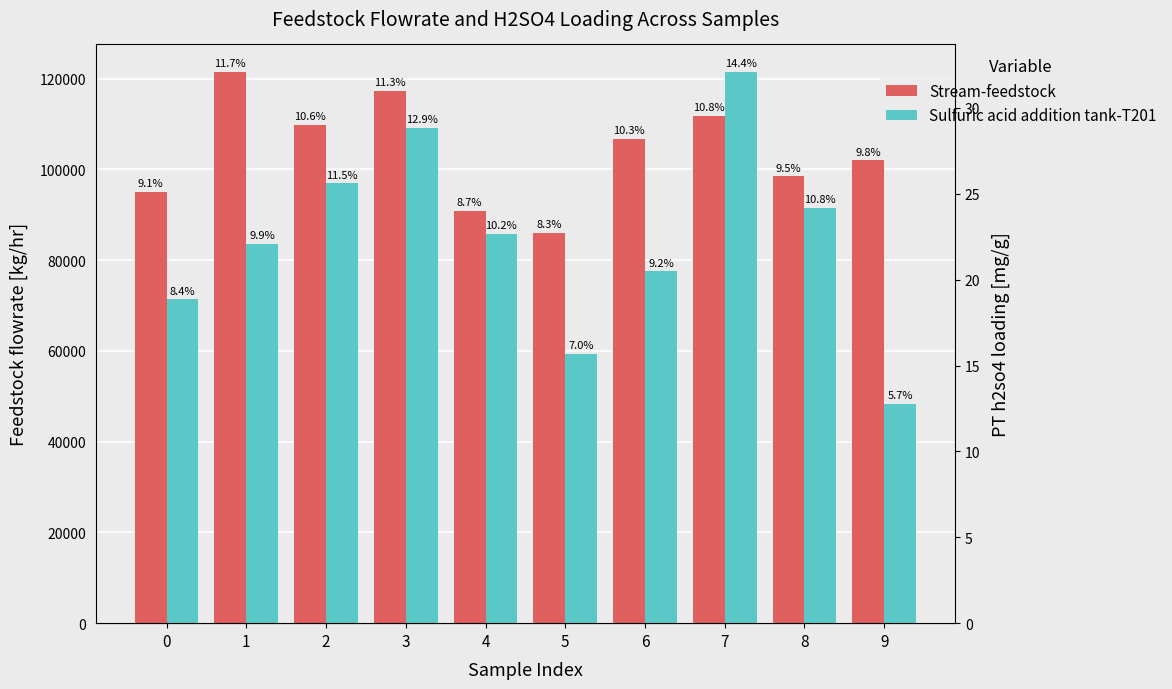

How many bars are there in each group?

2